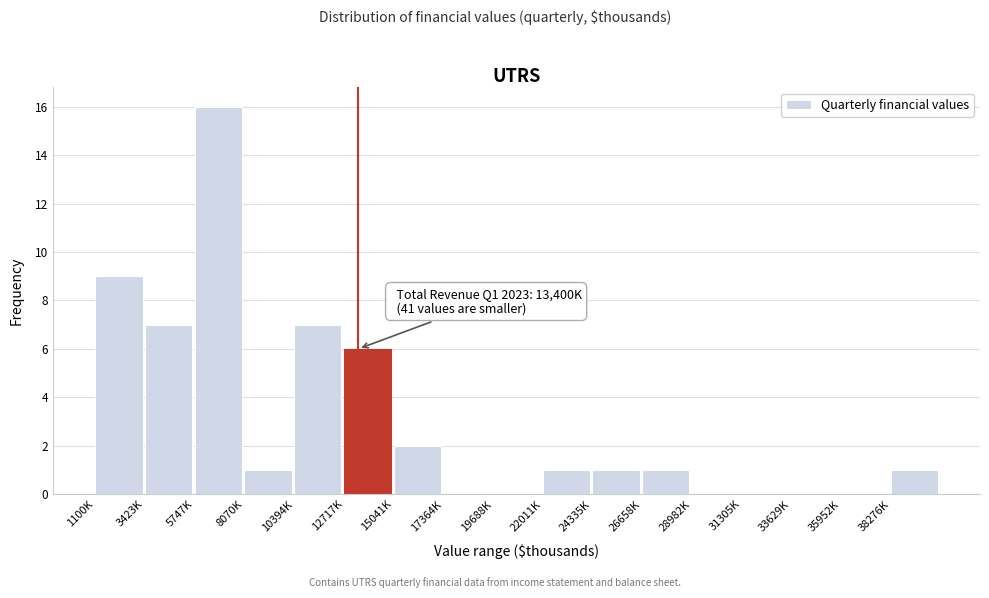

Reading left to right, transcribe all the data shown in this chart.

1100K=9	3423K=7	5747K=16	8070K=1	10394K=7	12717K=6	15041K=2	17364K=0	19688K=0	22011K=1	24335K=1	26658K=1	28982K=0	31305K=0	33629K=0	35952K=0	38276K=1